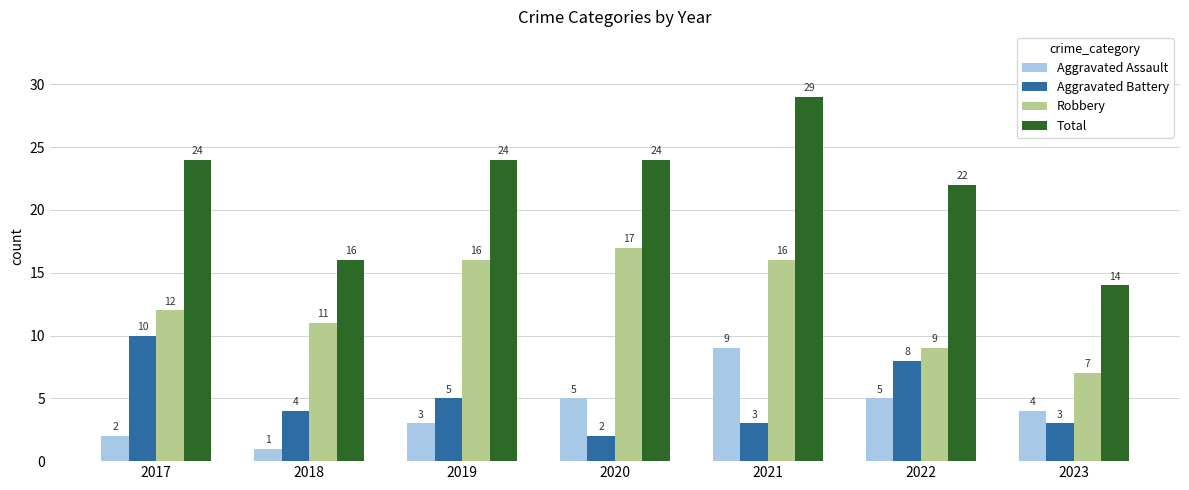

At which label does Aggravated Battery reach its minimum?

2020